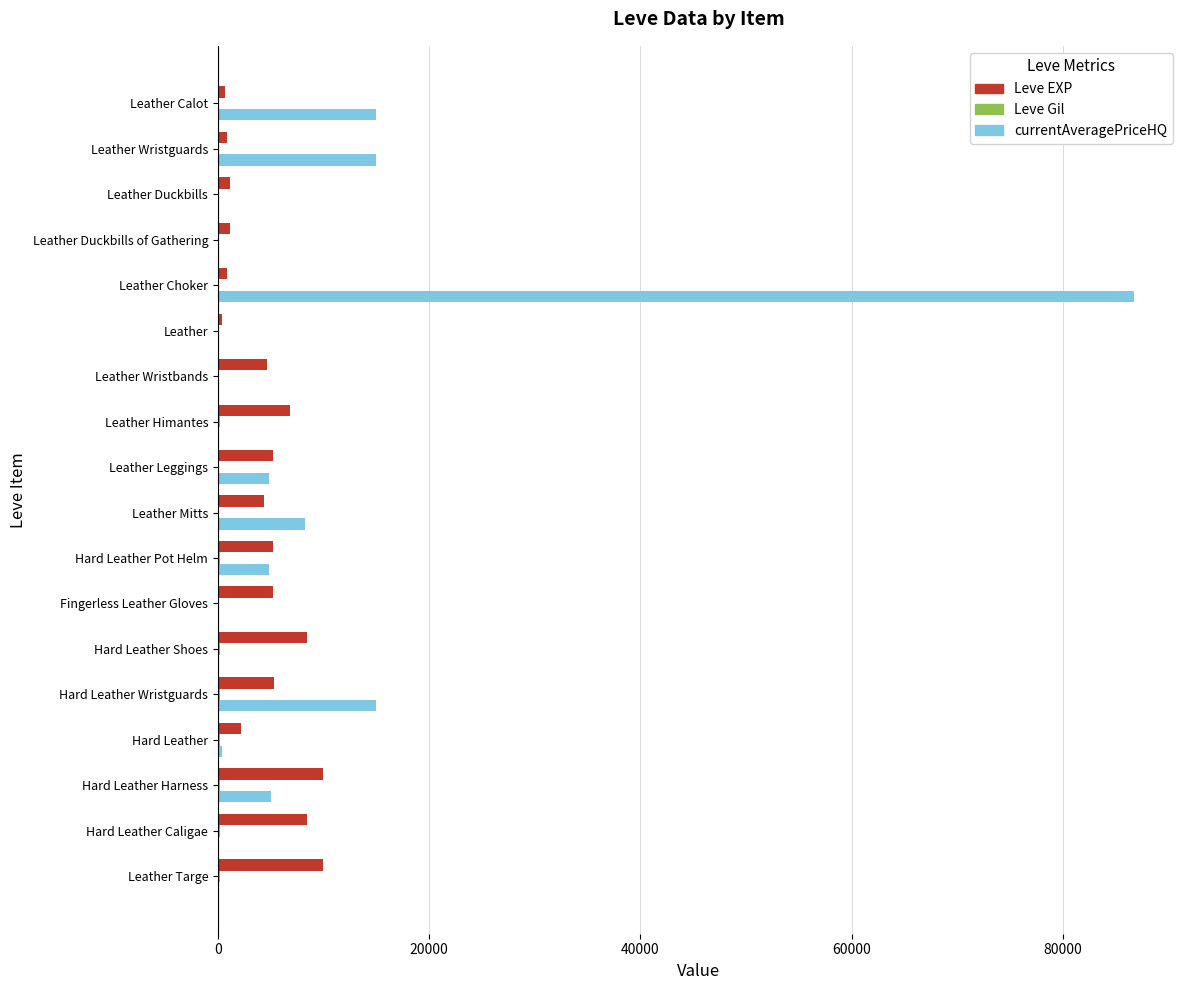

Which category has the highest value across all series?

Leather Choker